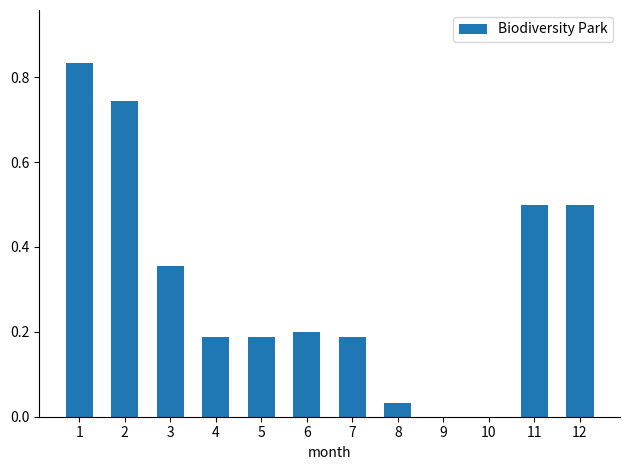

Between 12 and 6, which is larger?

12